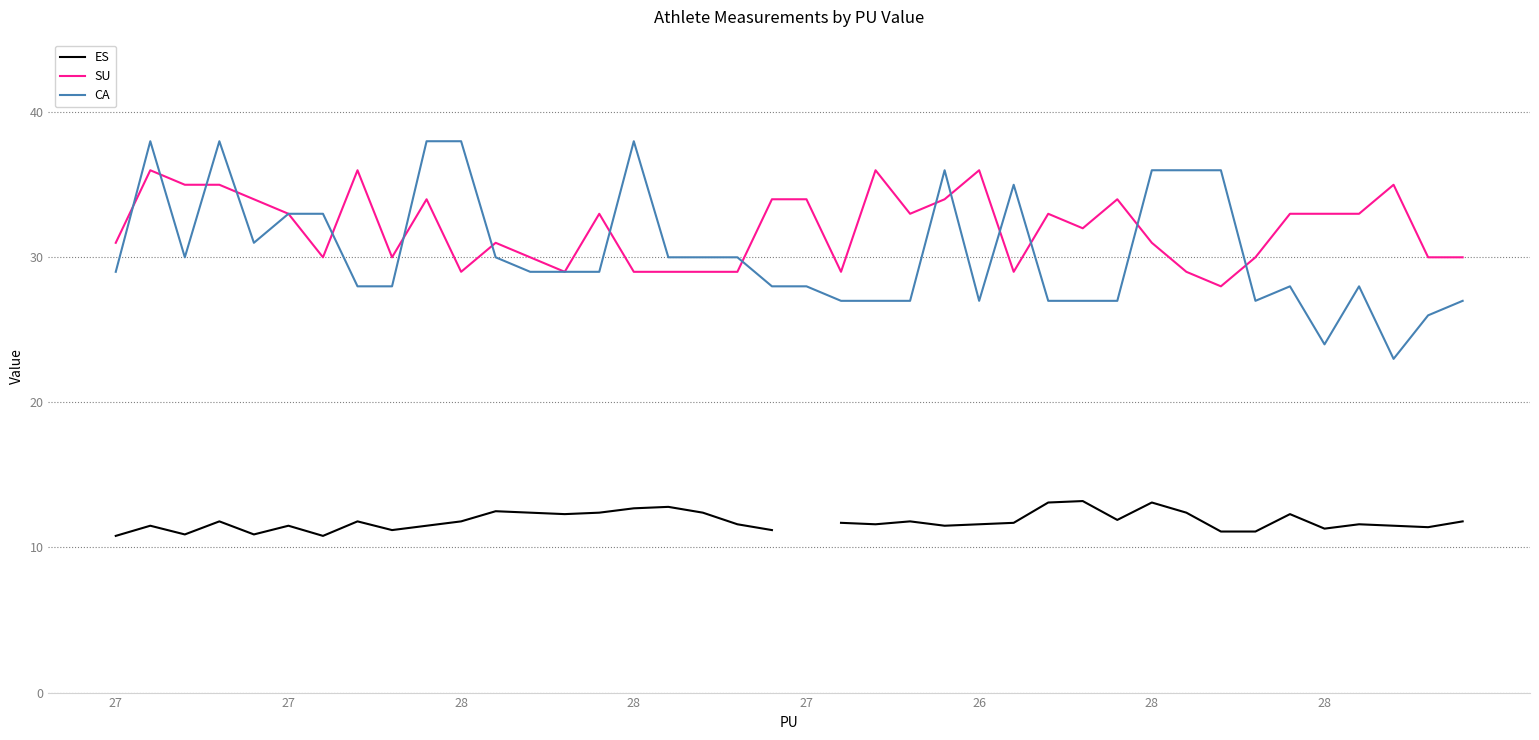

Count the number of data series in this chart.

3